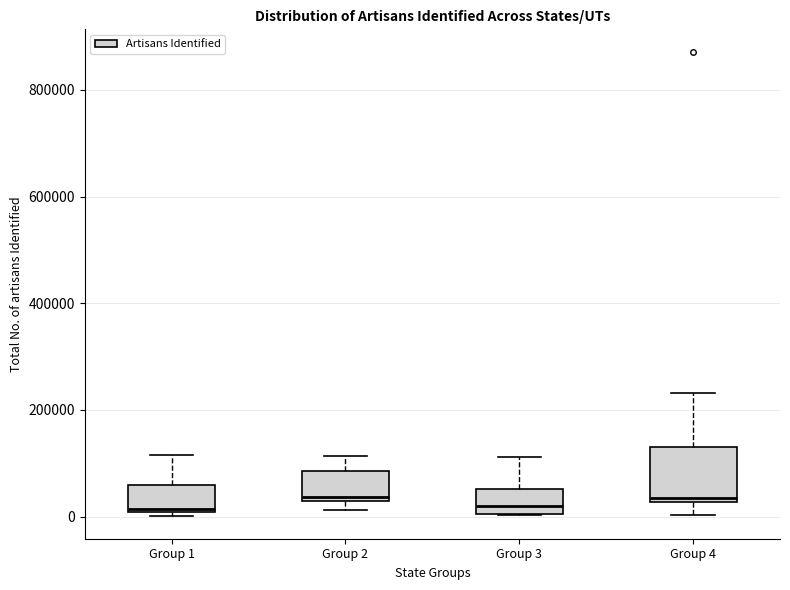

Reading left to right, read every box against the y-axis: the position of its median line, the range the box covers, and the ends of its whiskers. The values are not printed on the chart, so give them approximately, as read against the axis.

Group 1: median 20000, box 0 to 60000, whiskers 0 (just below the box's lower edge) to 120000
Group 2: median 40000, box 20000 to 80000, whiskers 20000 (just below the box's lower edge) to 120000
Group 3: median 20000, box 0 to 60000, whiskers 0 to 120000
Group 4: median 40000, box 20000 to 140000, whiskers 0 to 240000